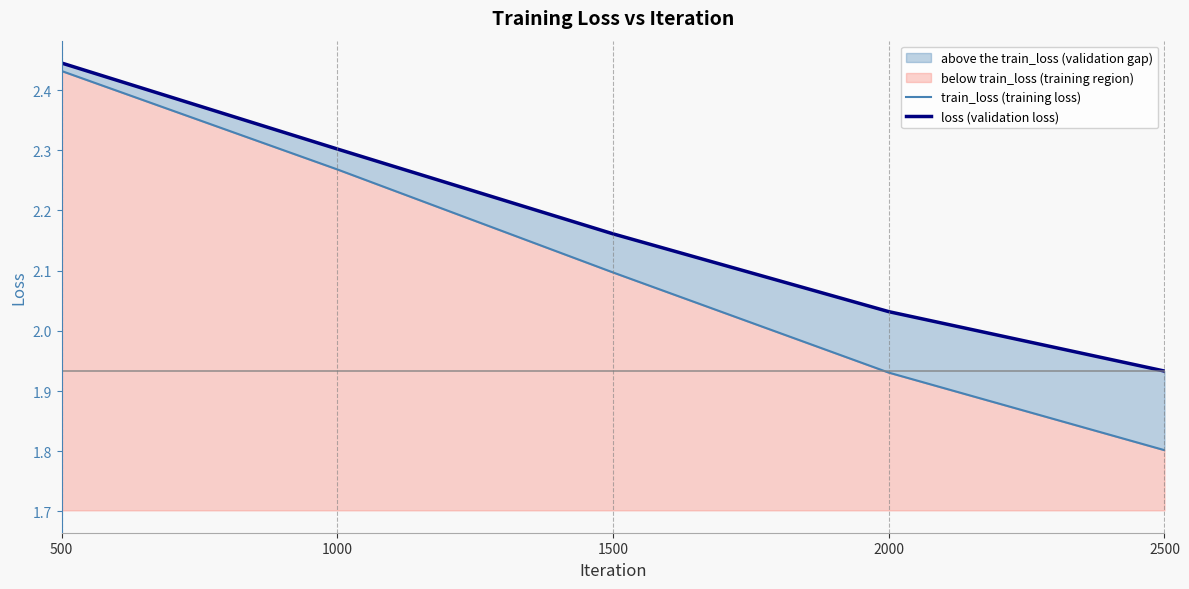

True or false: loss (validation loss) and train_loss (training loss) intersect in this chart.

False